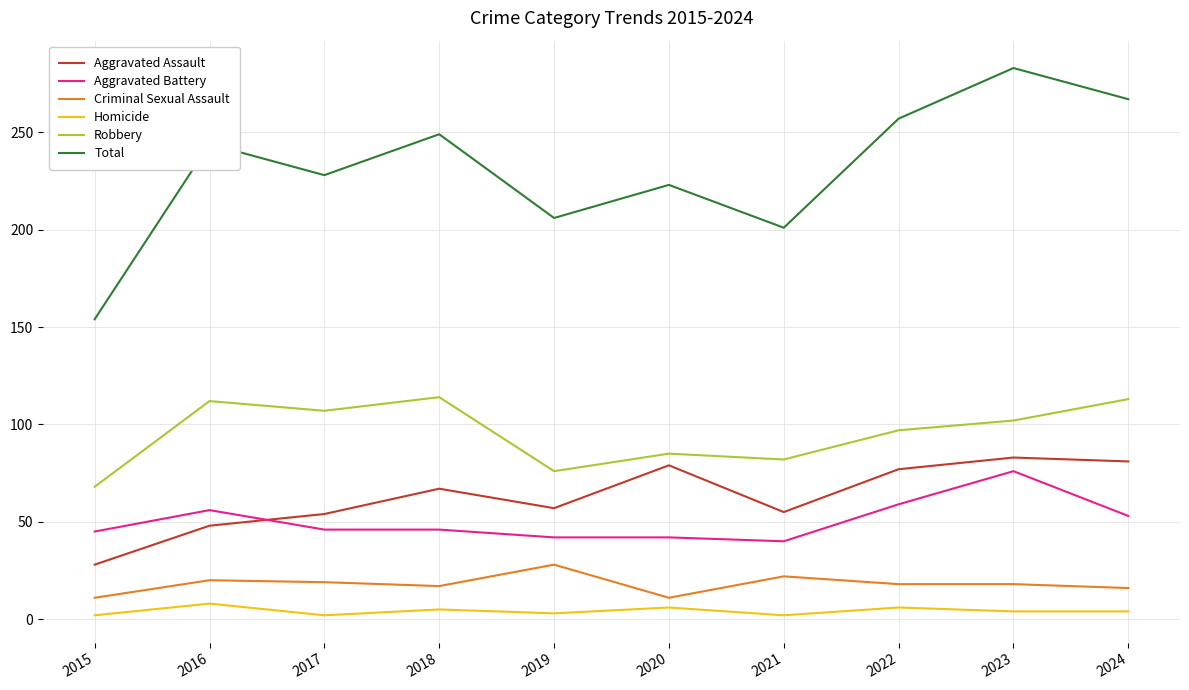

What are all the series names shown in the legend?

Aggravated Assault, Aggravated Battery, Criminal Sexual Assault, Homicide, Robbery, Total